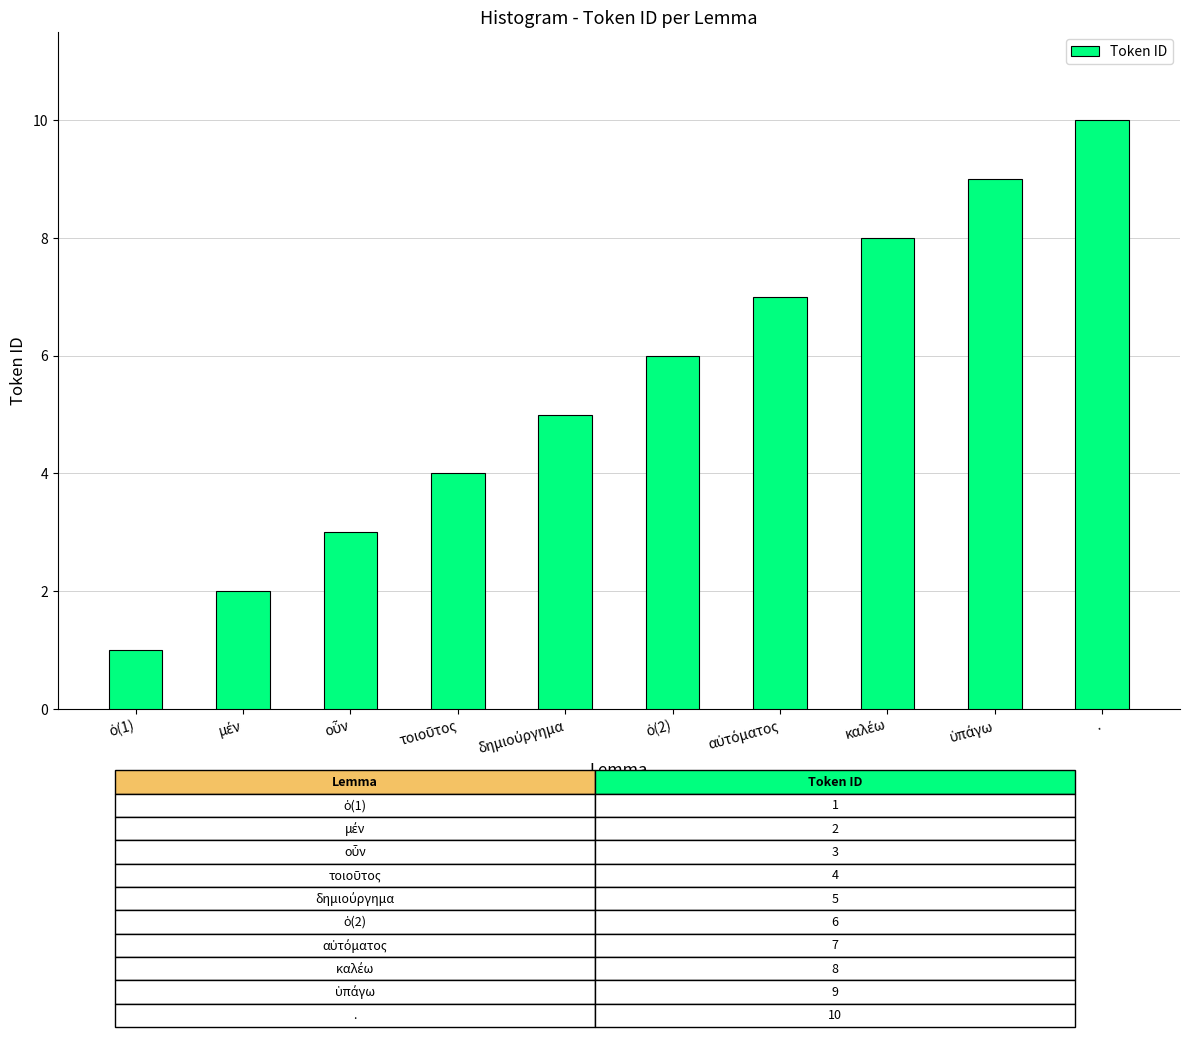

What is the difference between the maximum and minimum values?

9